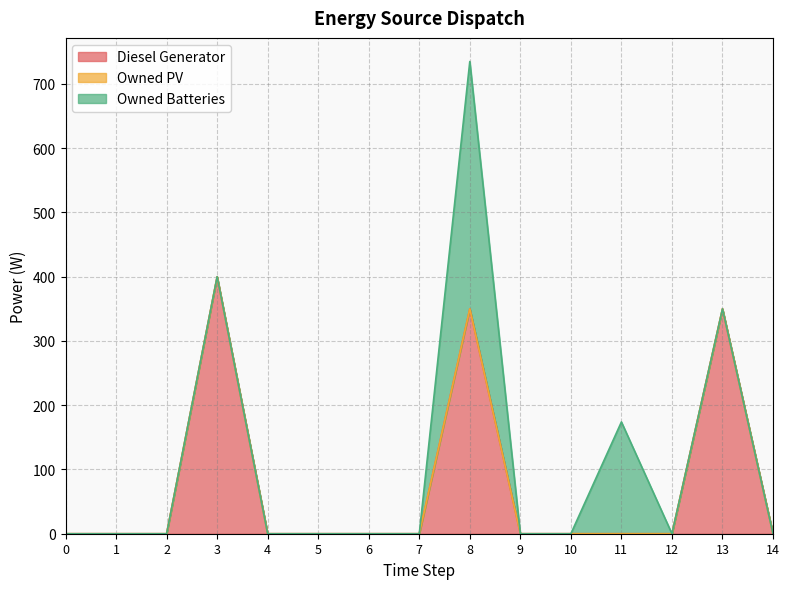

The value of Owned Batteries at 3 is 155. True or false?

False